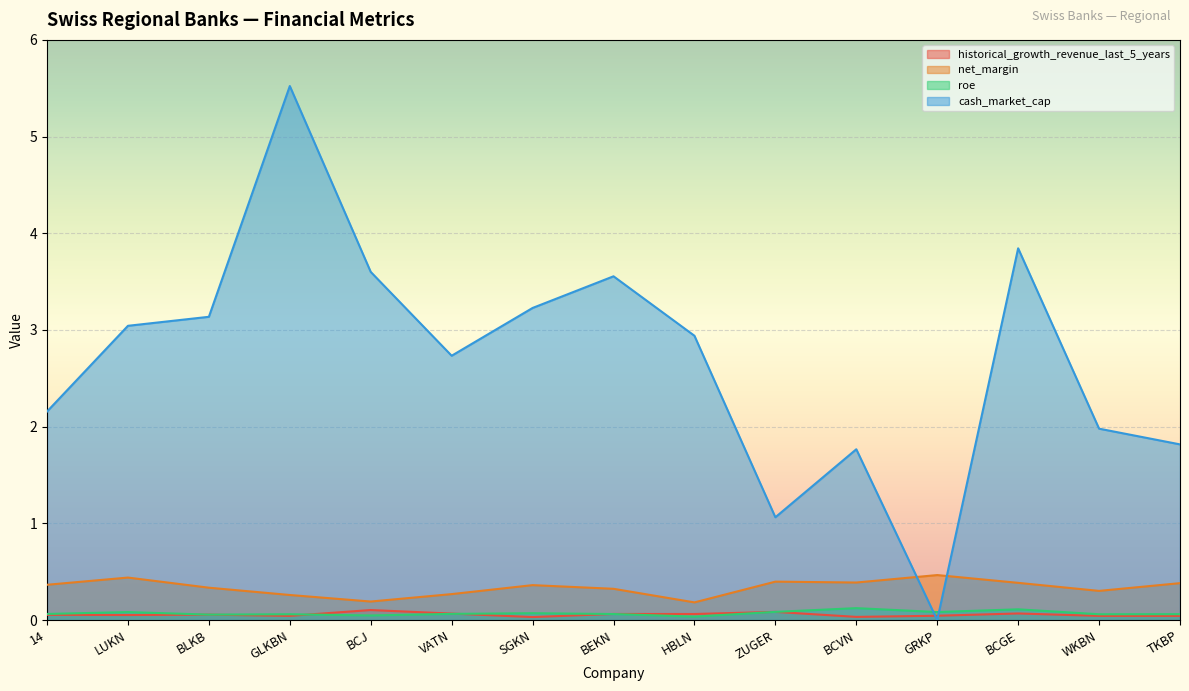

What position from the right is BCGE?

3